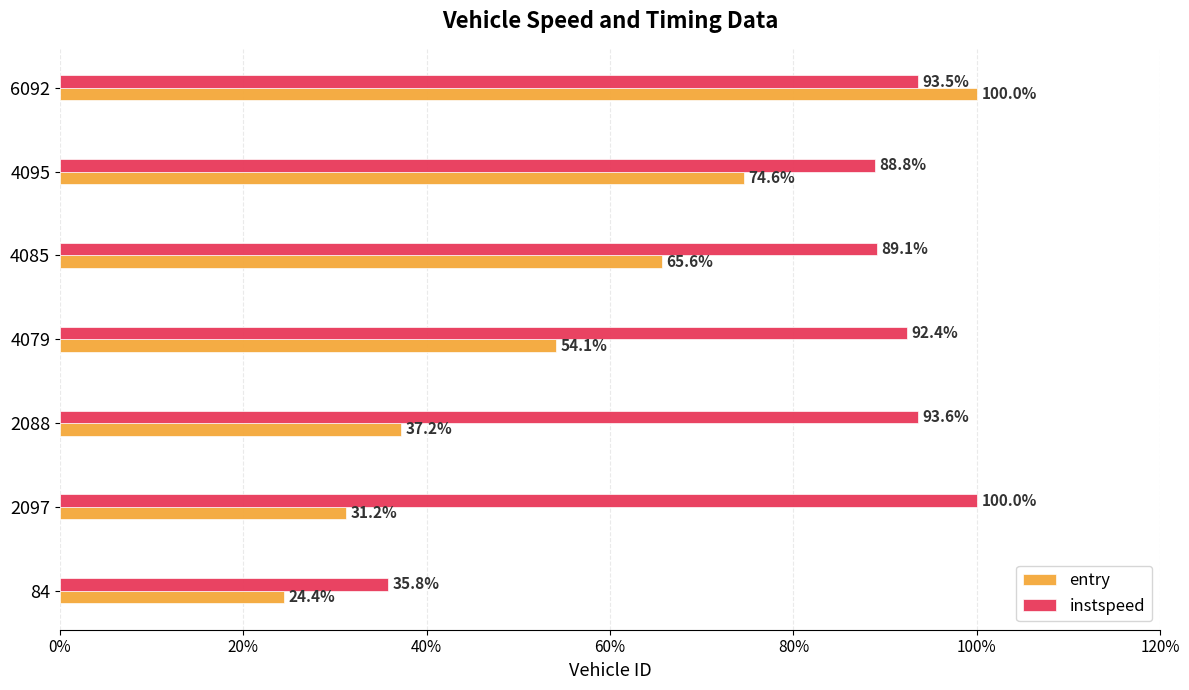

At how many categories does at least one series exceed 84?

6